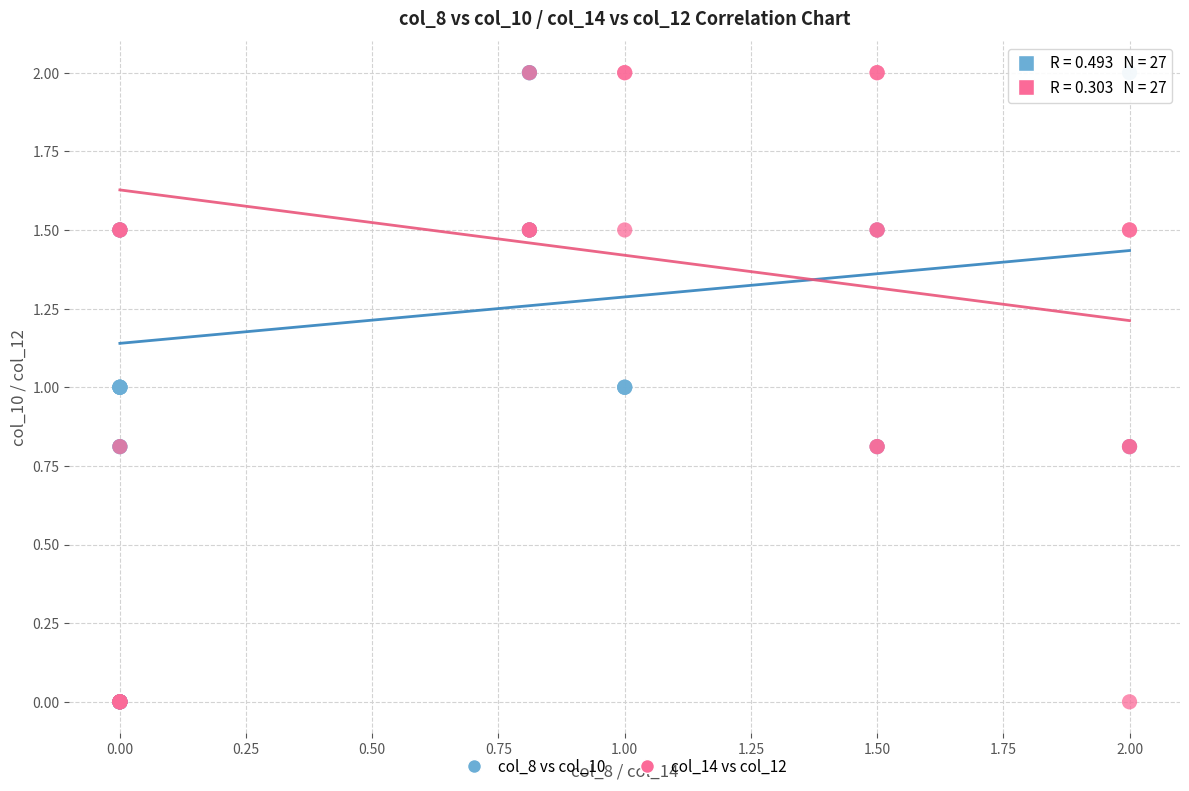

What are all the series names shown in the legend?

col_8 vs col_10, col_14 vs col_12